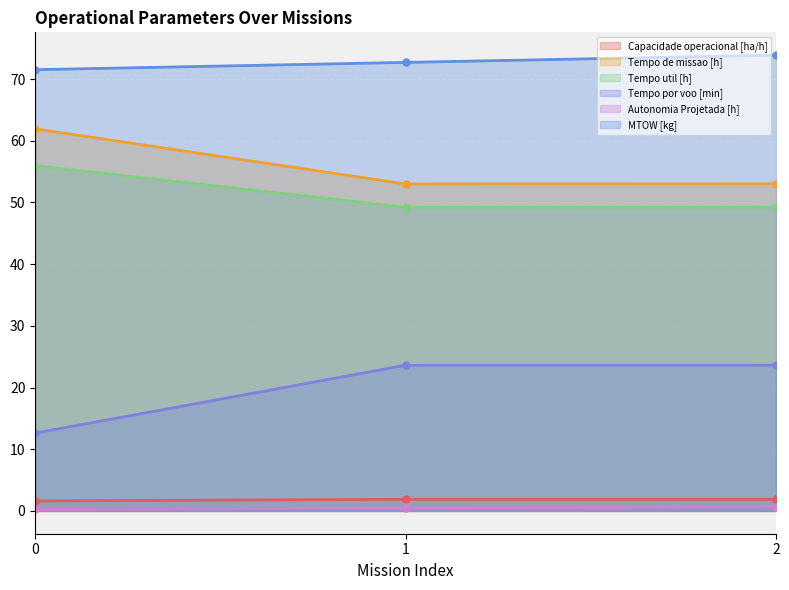

Which has a higher value, 1 or 0?

1